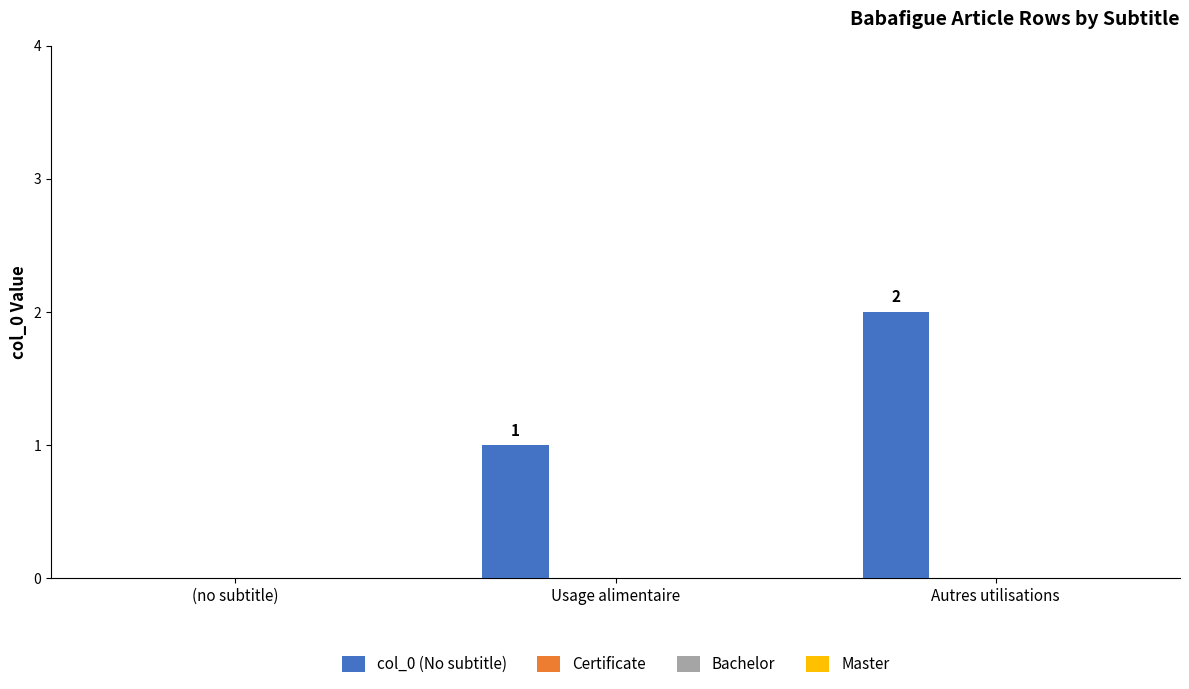

How many values are above zero?

2